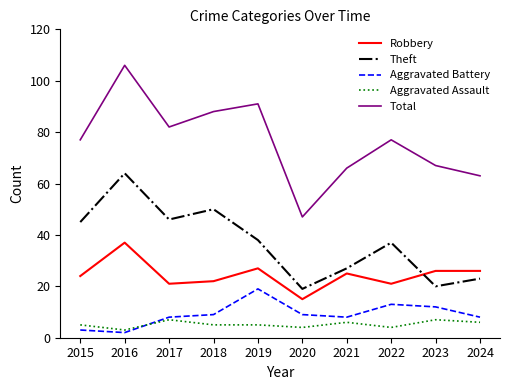

Read the Aggravated Assault value at 2015.

5